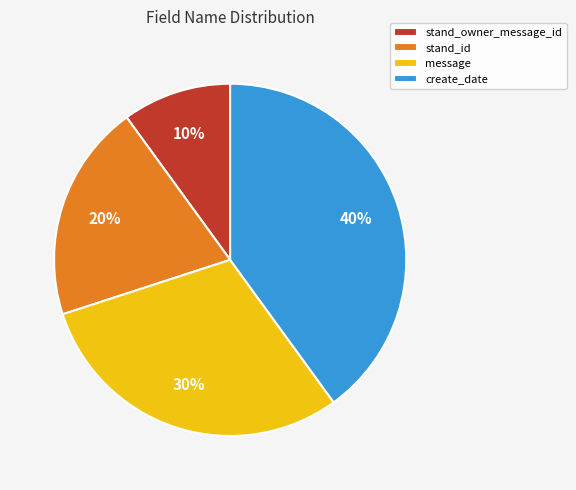

Combined, do stand_id and create_date account for over 50%?

Yes